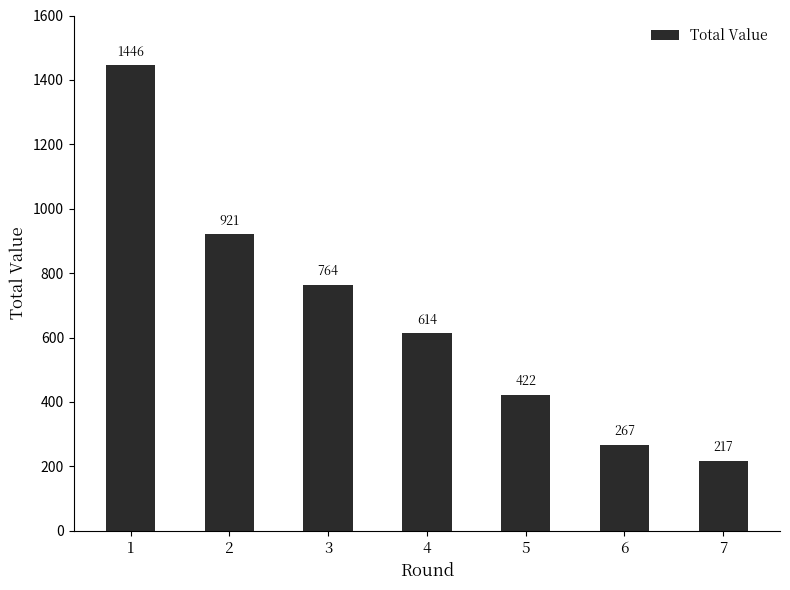

Where is the data nearest to the value 831?

3